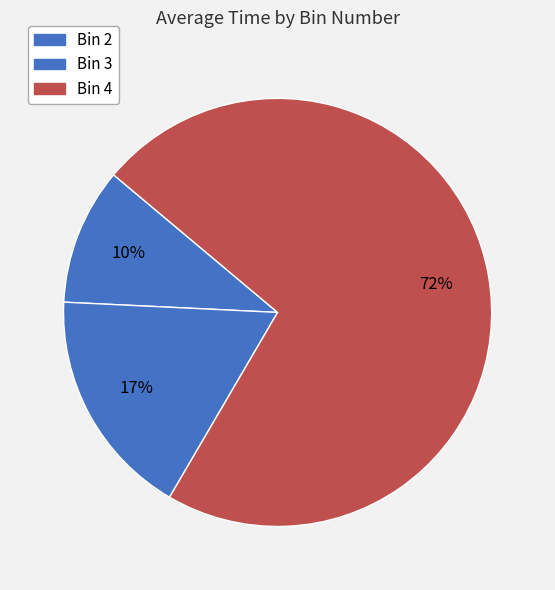

True or false: Bin 4 accounts for 61% of the total.

False